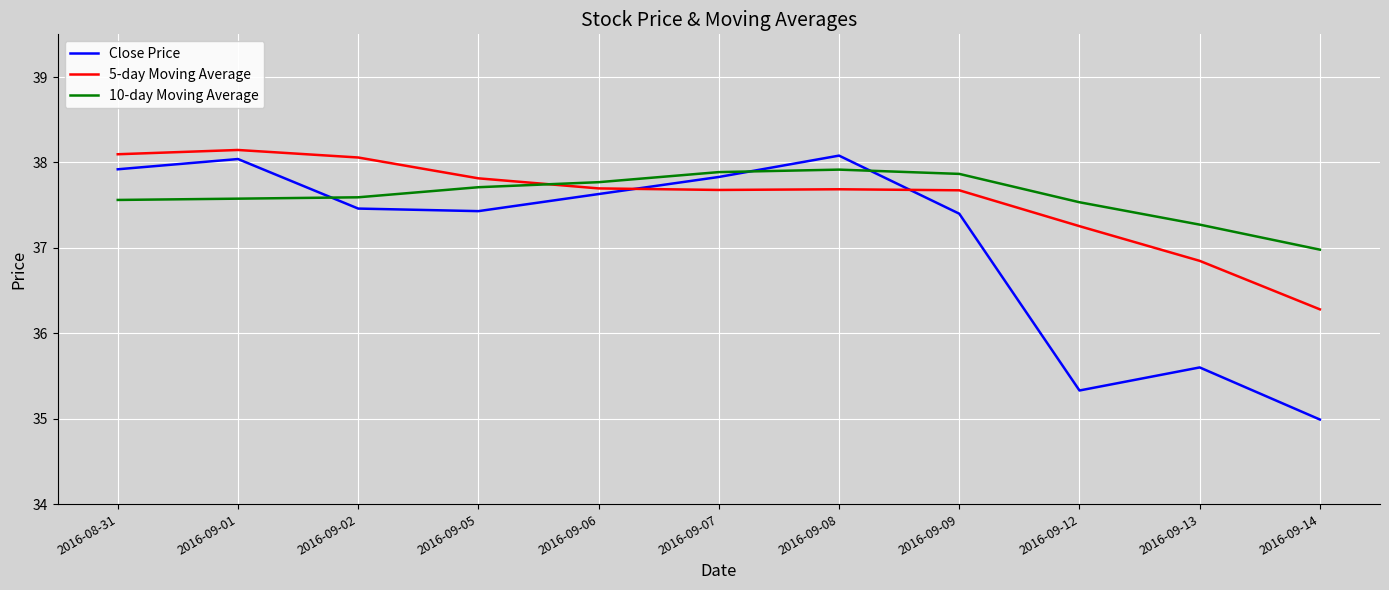

True or false: Close Price and 10-day Moving Average cross at least once.

True